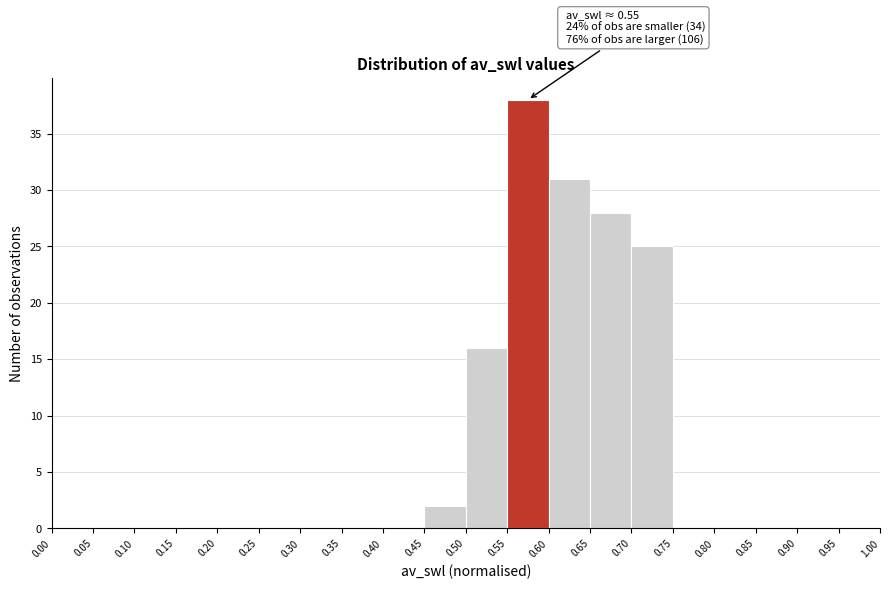

Which range on the x-axis has the tallest bar?

0.55 to 0.60